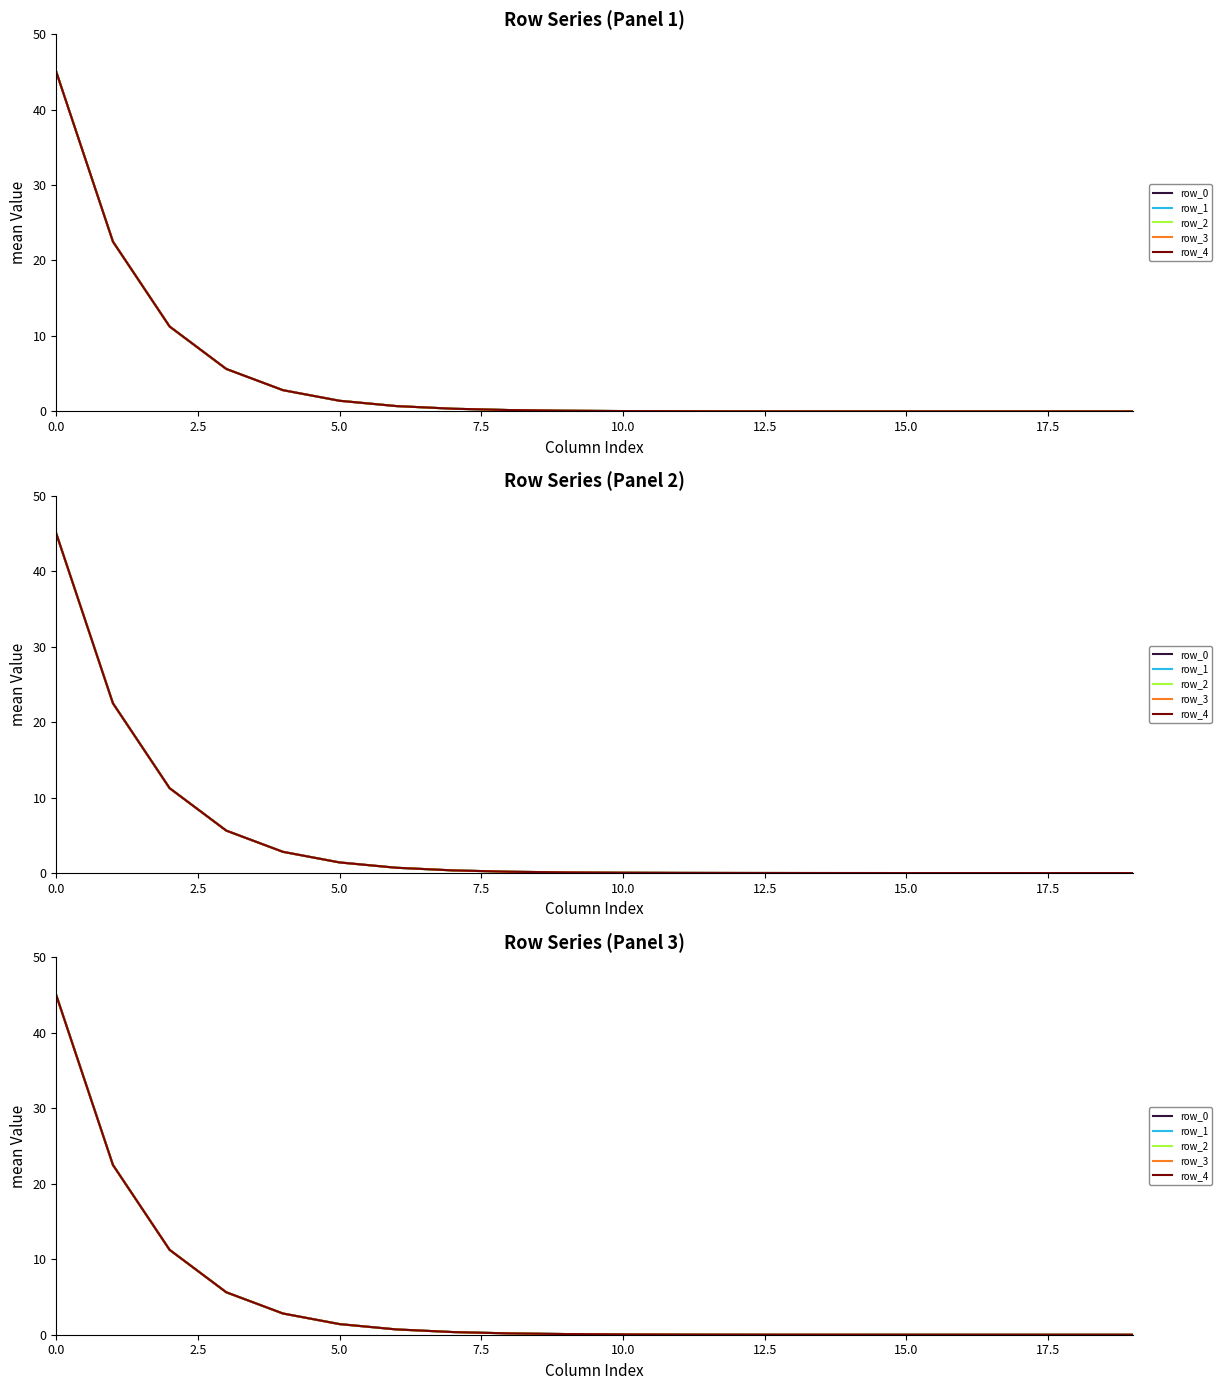

What position from the left is 16?

17